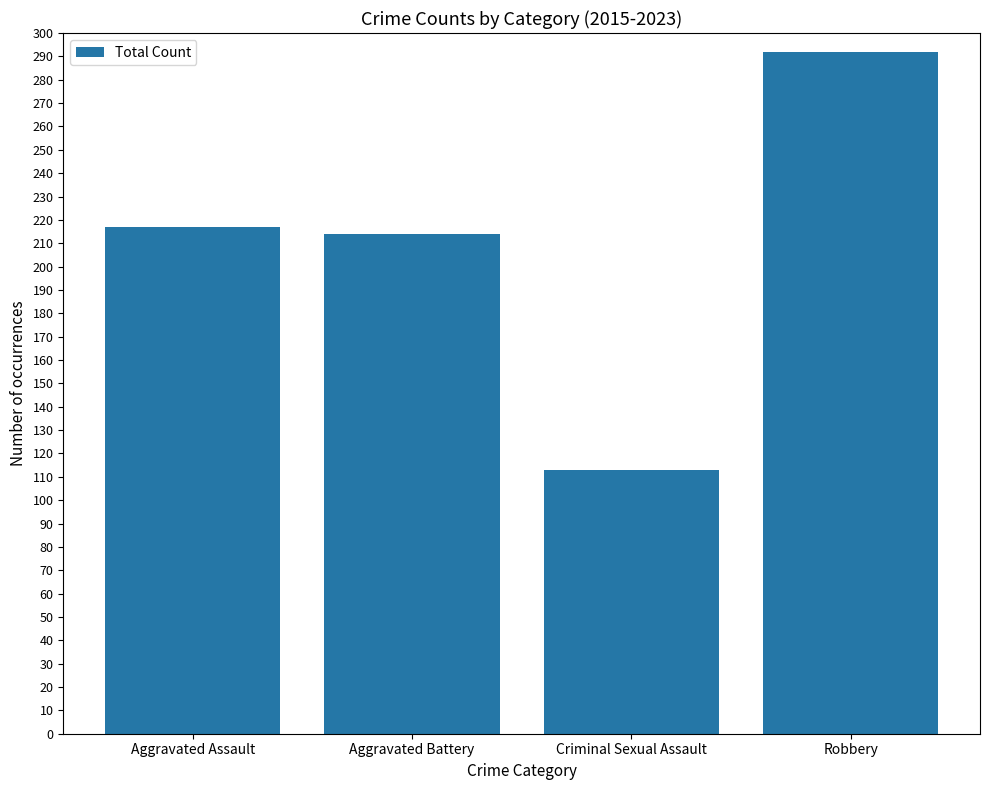

Does the chart contain stacked bars?

No